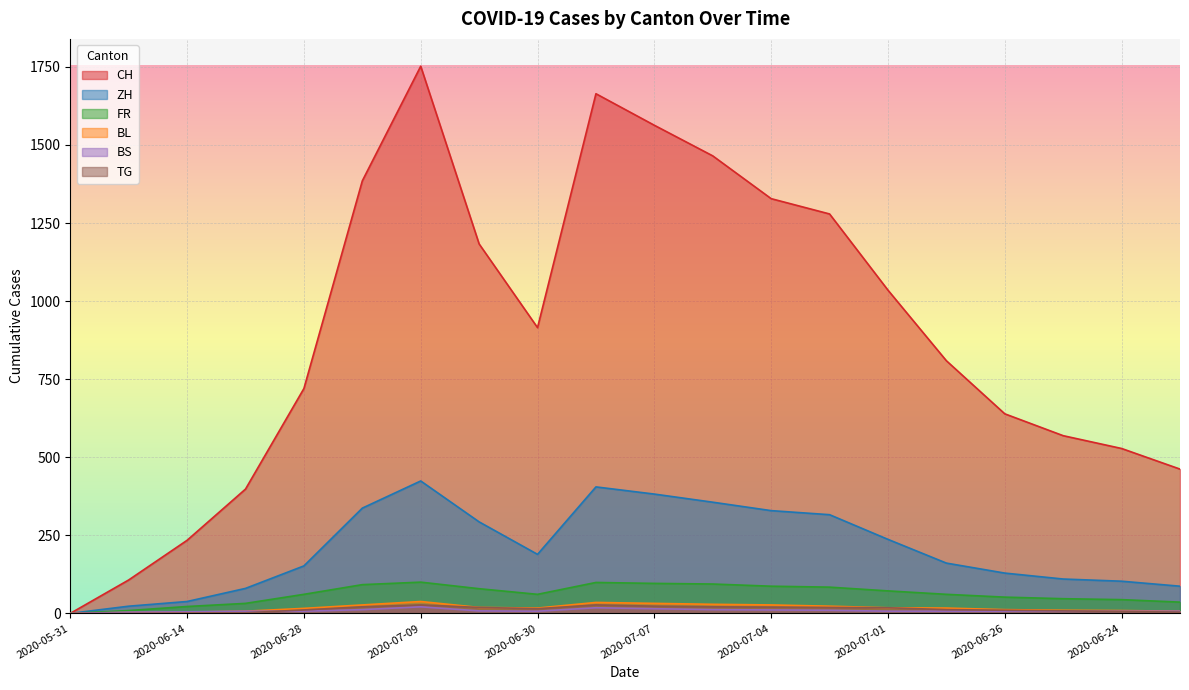

What is the label of the 1st point from the left?

2020-05-31